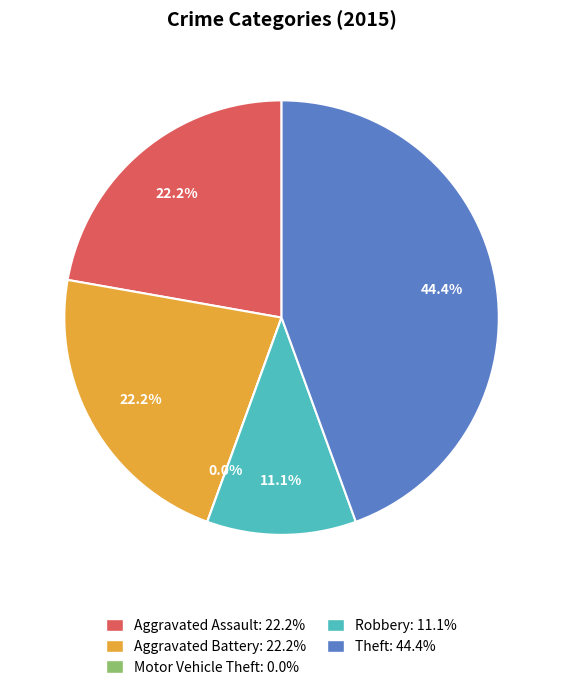

Is Theft the majority of the pie?

No